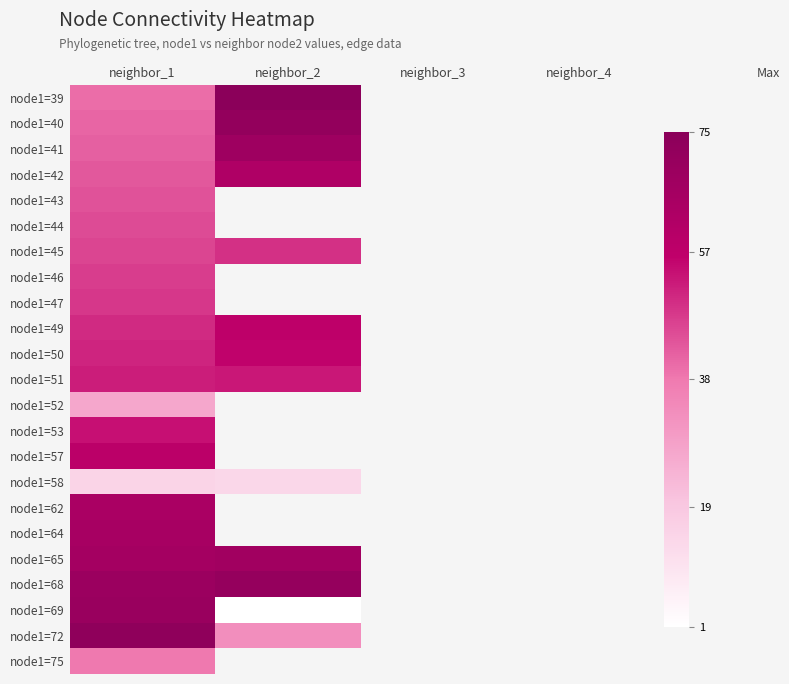

At how many categories does at least one series exceed 20?

2